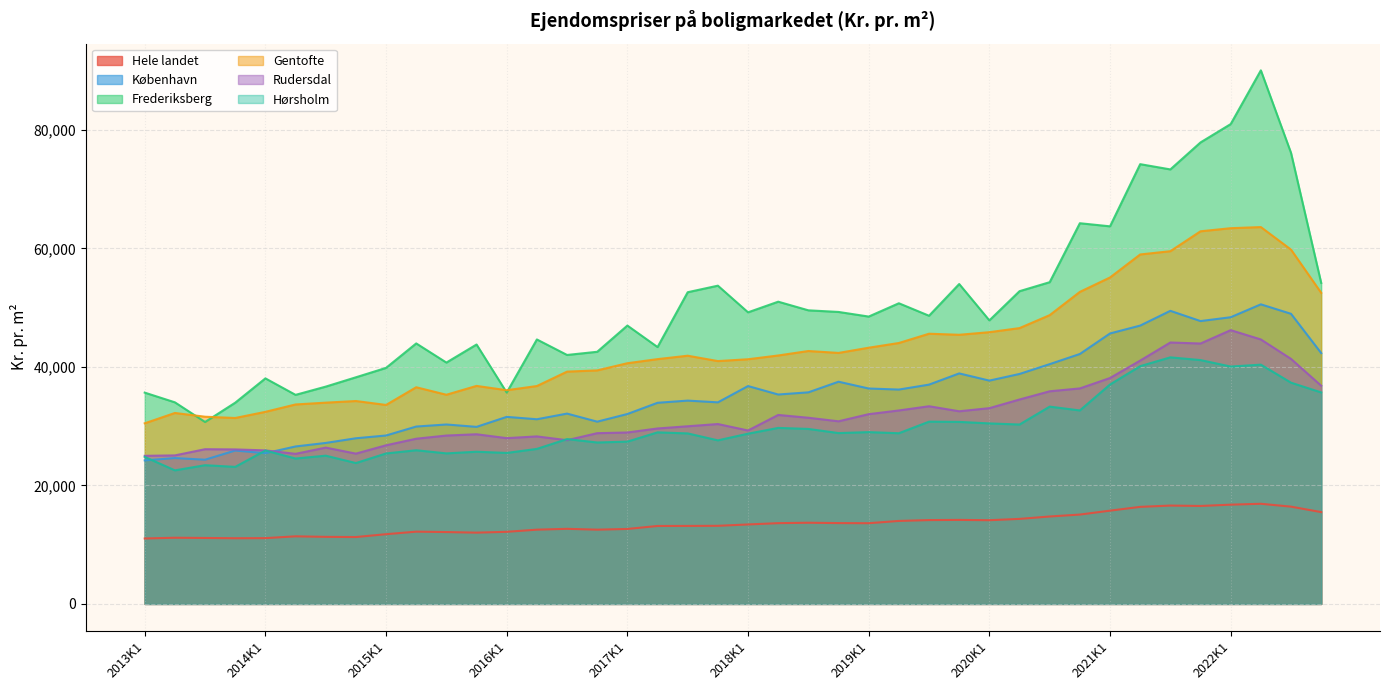

Which series changed the most between 2015K4 and 2018K4?

København